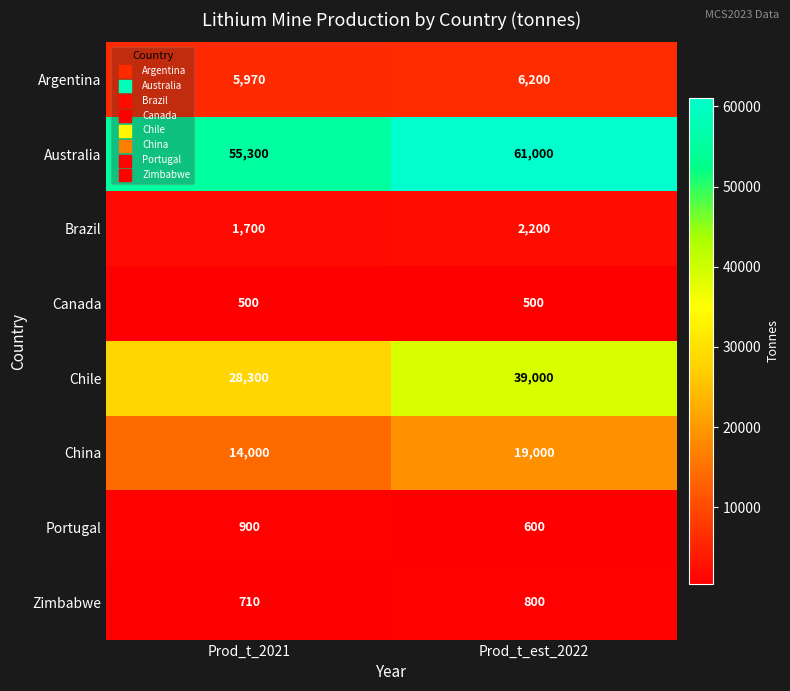

Which series has the largest total across all categories?

Australia